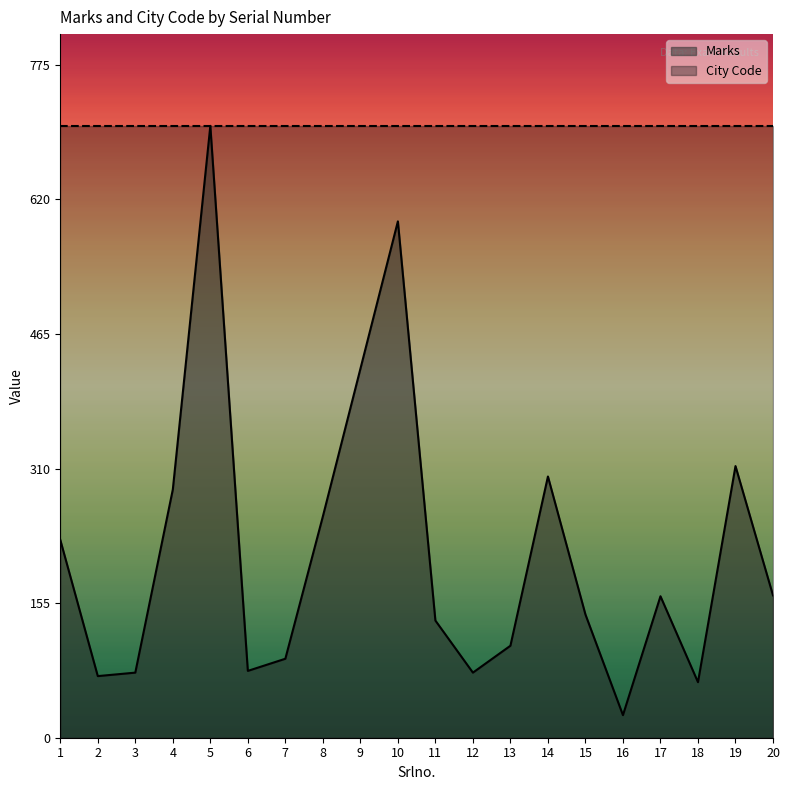

What is the change in value from 12 to 13?

+31